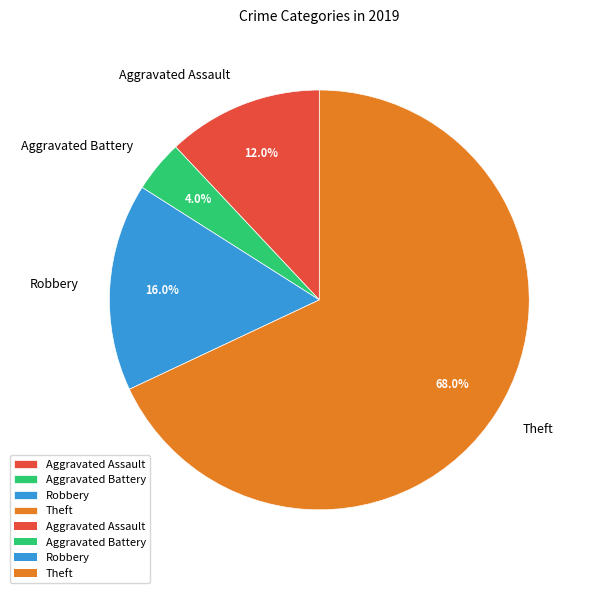

How many segments does this pie chart have?

4